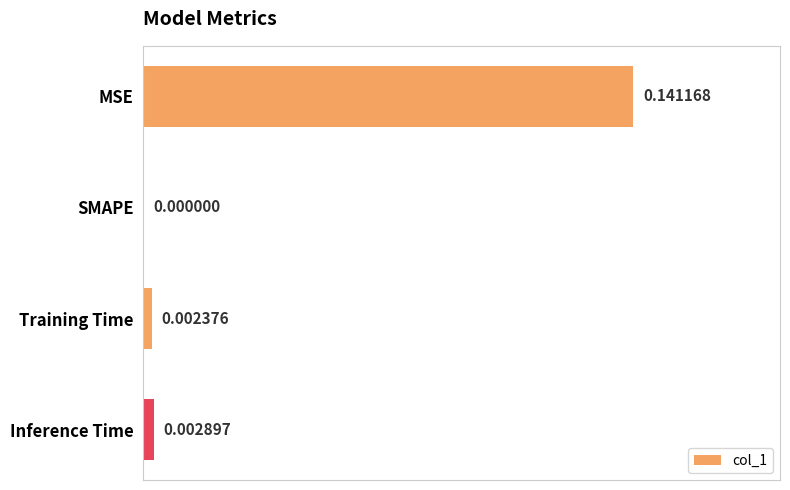

Between MSE and Training Time, which is larger?

MSE